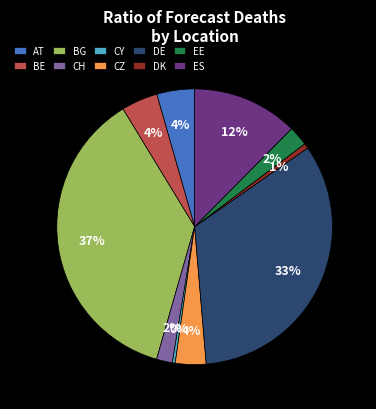

Between EE and DK, which is larger?

EE